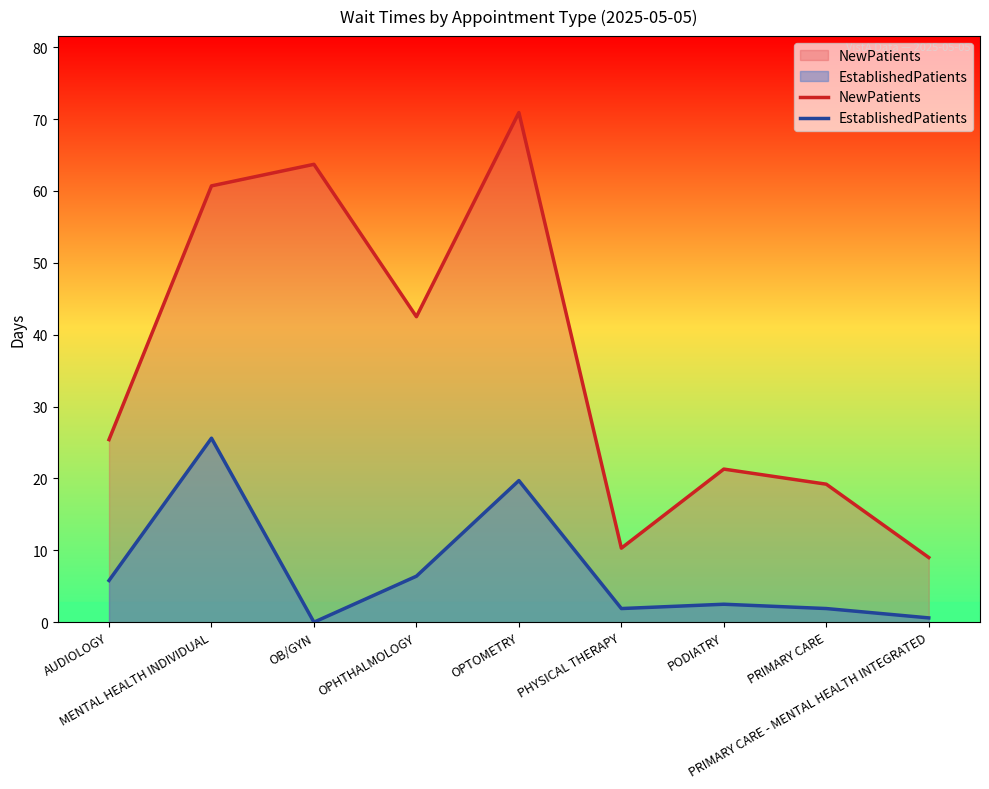

Which series has the largest total across all categories?

NewPatients